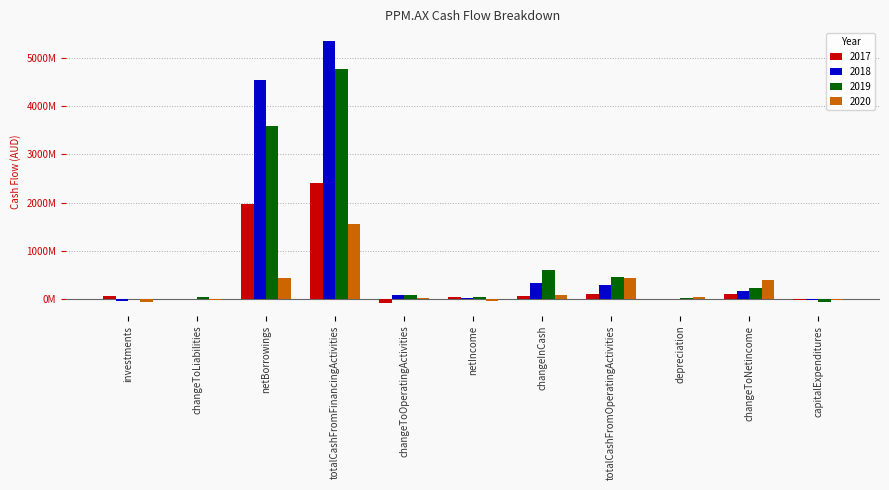

Is the value of 2019 at totalCashFromOperatingActivities greater than the value of 2018 at depreciation?

Yes